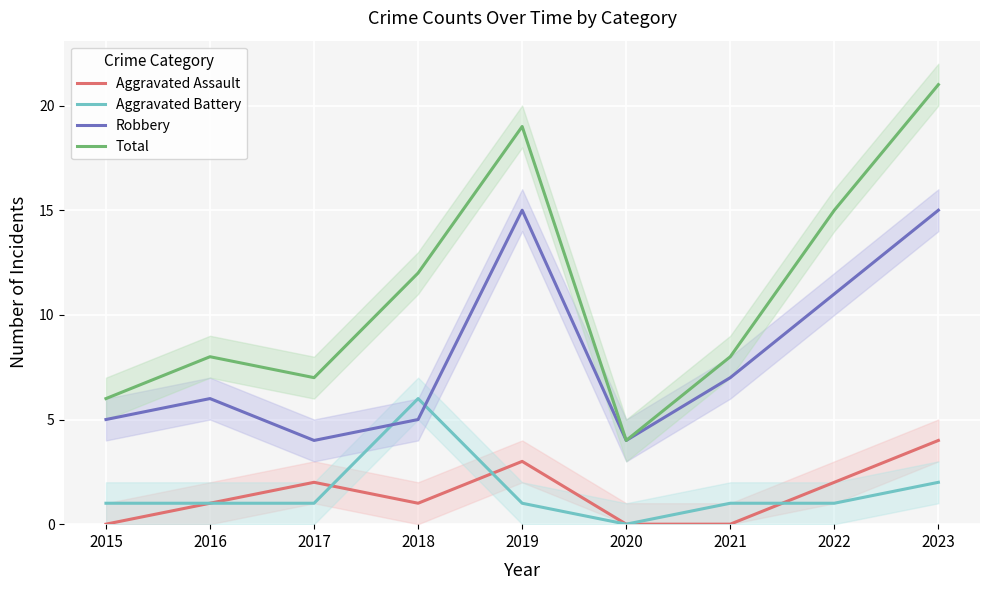

Reading right to left, transcribe all the data shown in this chart.

Aggravated Assault: 4	2	0	0	3	1	2	1	0
Aggravated Battery: 2	1	1	0	1	6	1	1	1
Robbery: 15	11	7	4	15	5	4	6	5
Total: 21	15	8	4	19	12	7	8	6